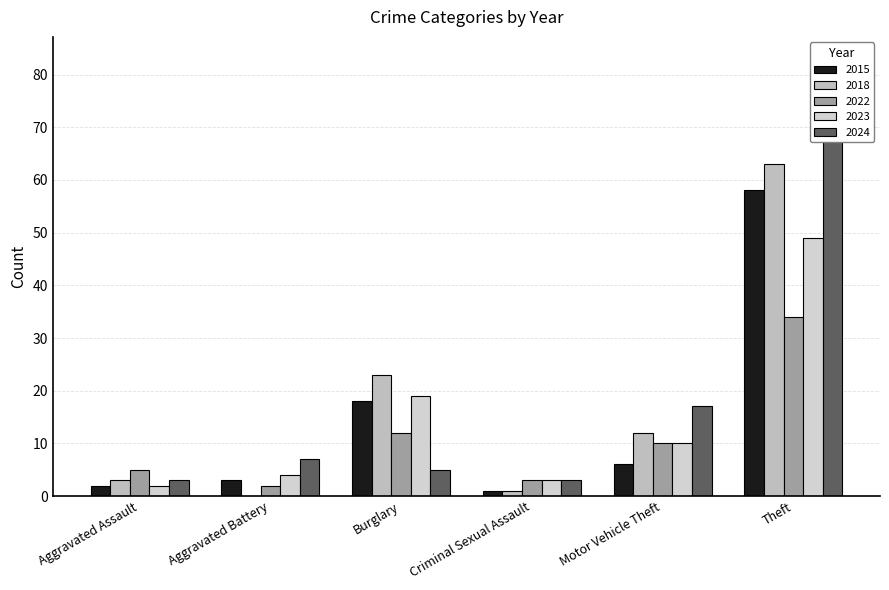

At which category is the sum across all series the highest?

Theft